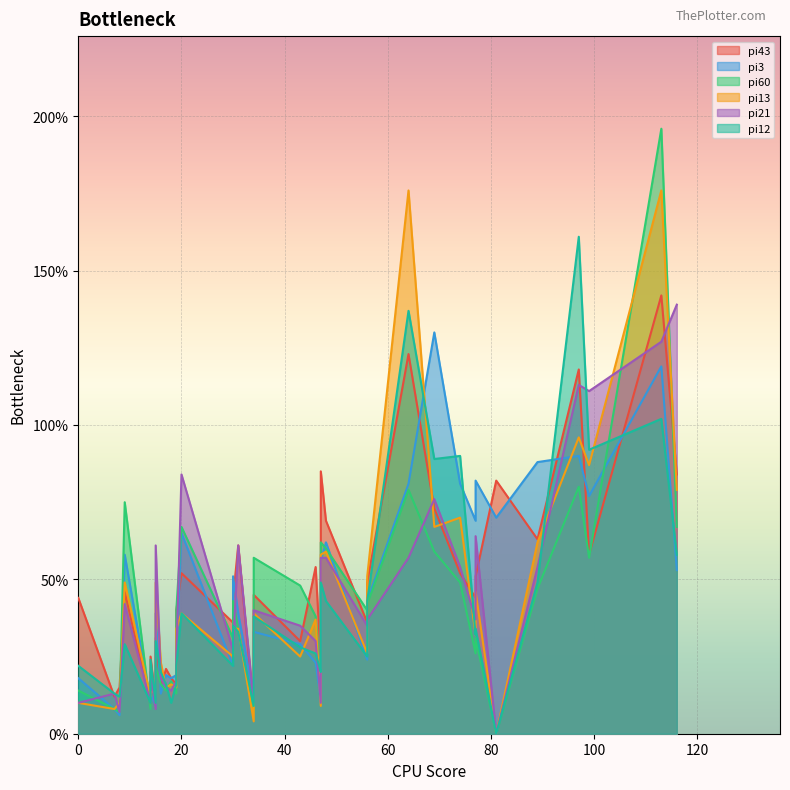

True or false: pi60 has a value of 59 at i22.

True